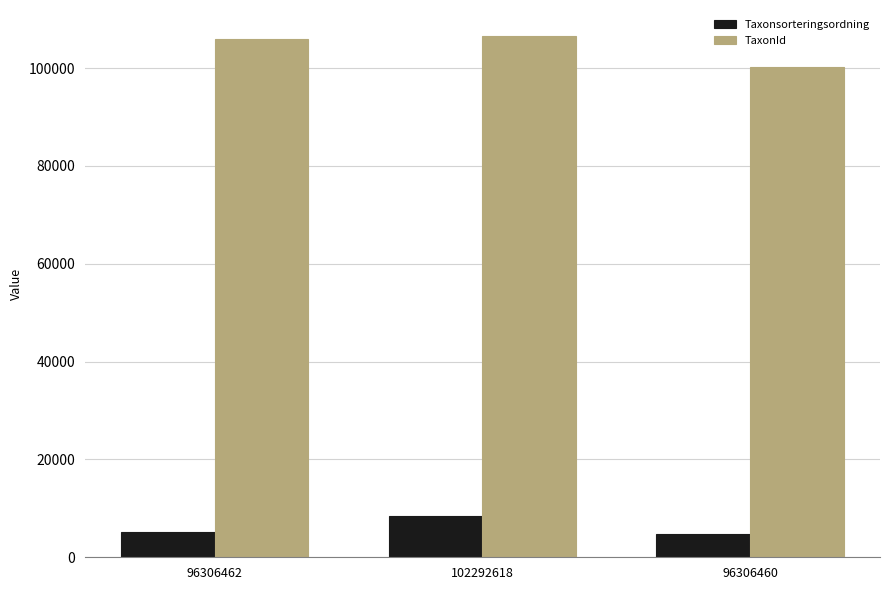

True or false: TaxonId has a value of 100299 at 96306460.

True